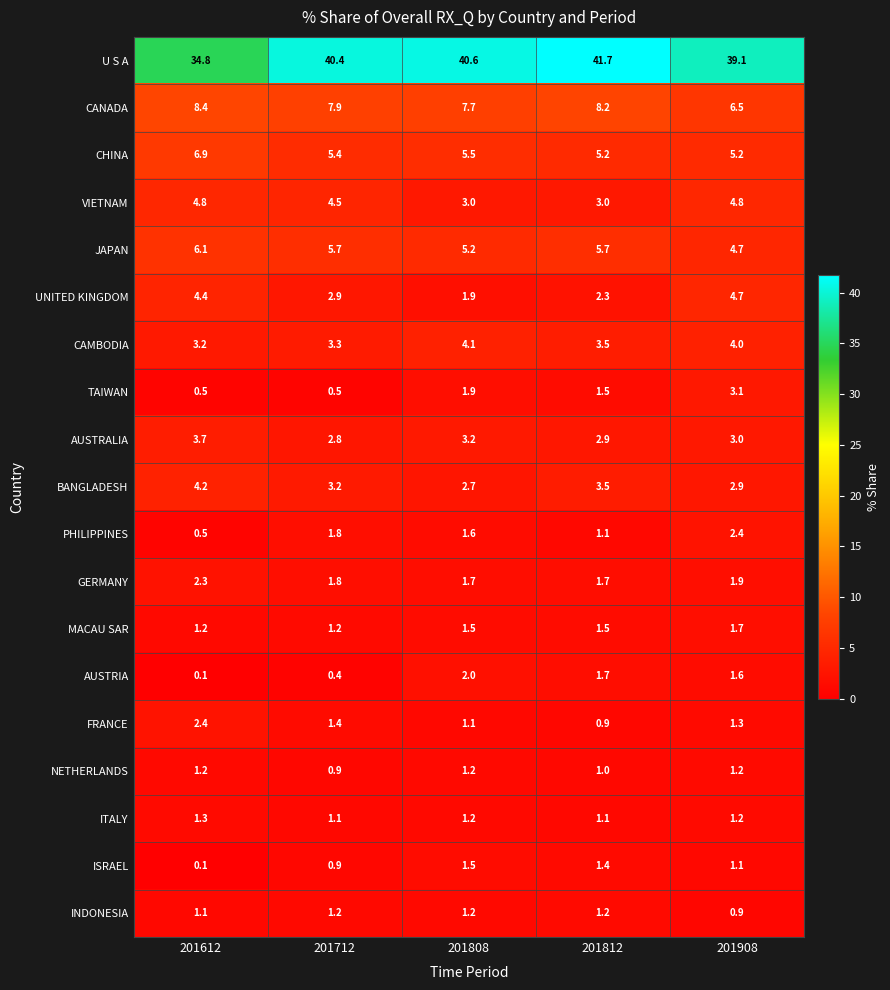

What is the sum of the ISRAEL values at 201712 and 201808?

2.4